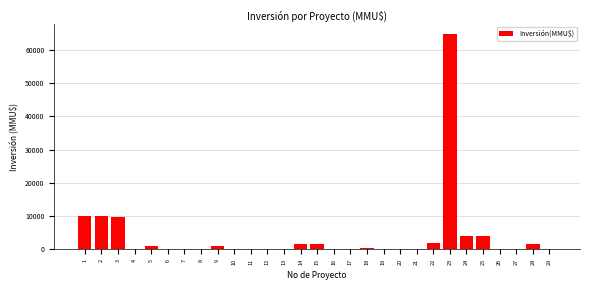

What is the greatest value displayed?

64655